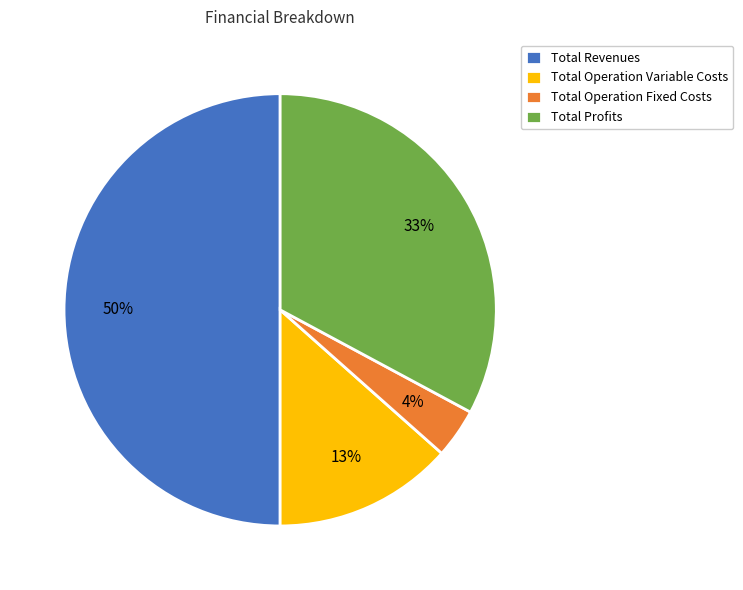

How many segments does this pie chart have?

4